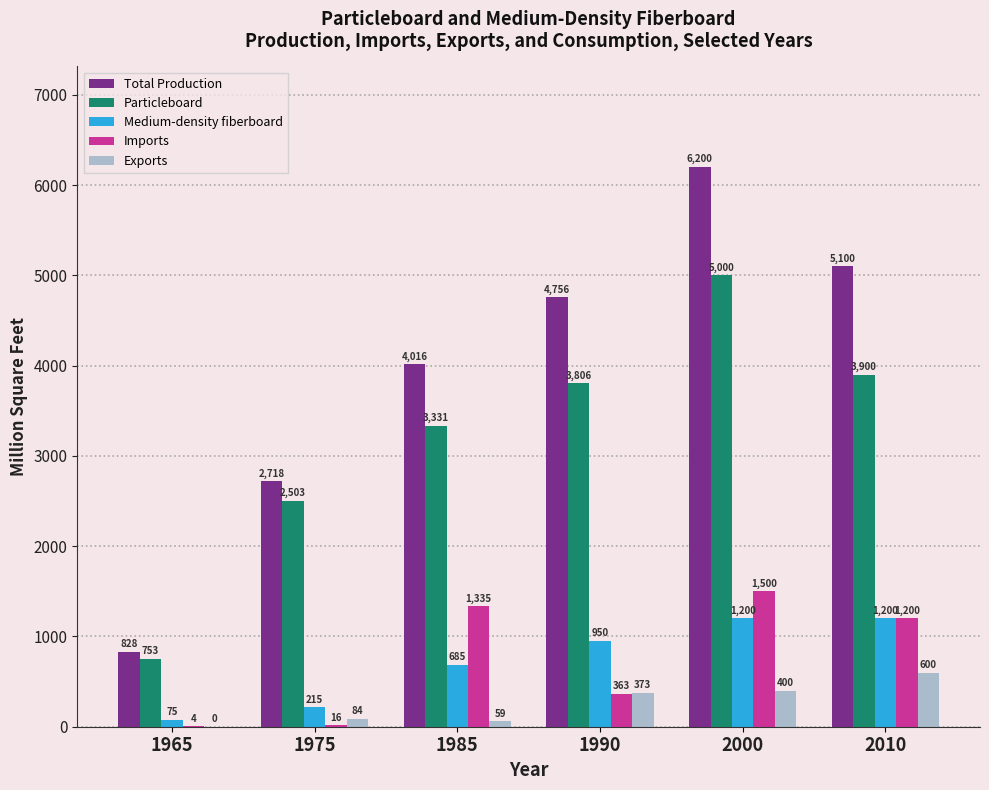

What is the total value across all series at 1975?

5536